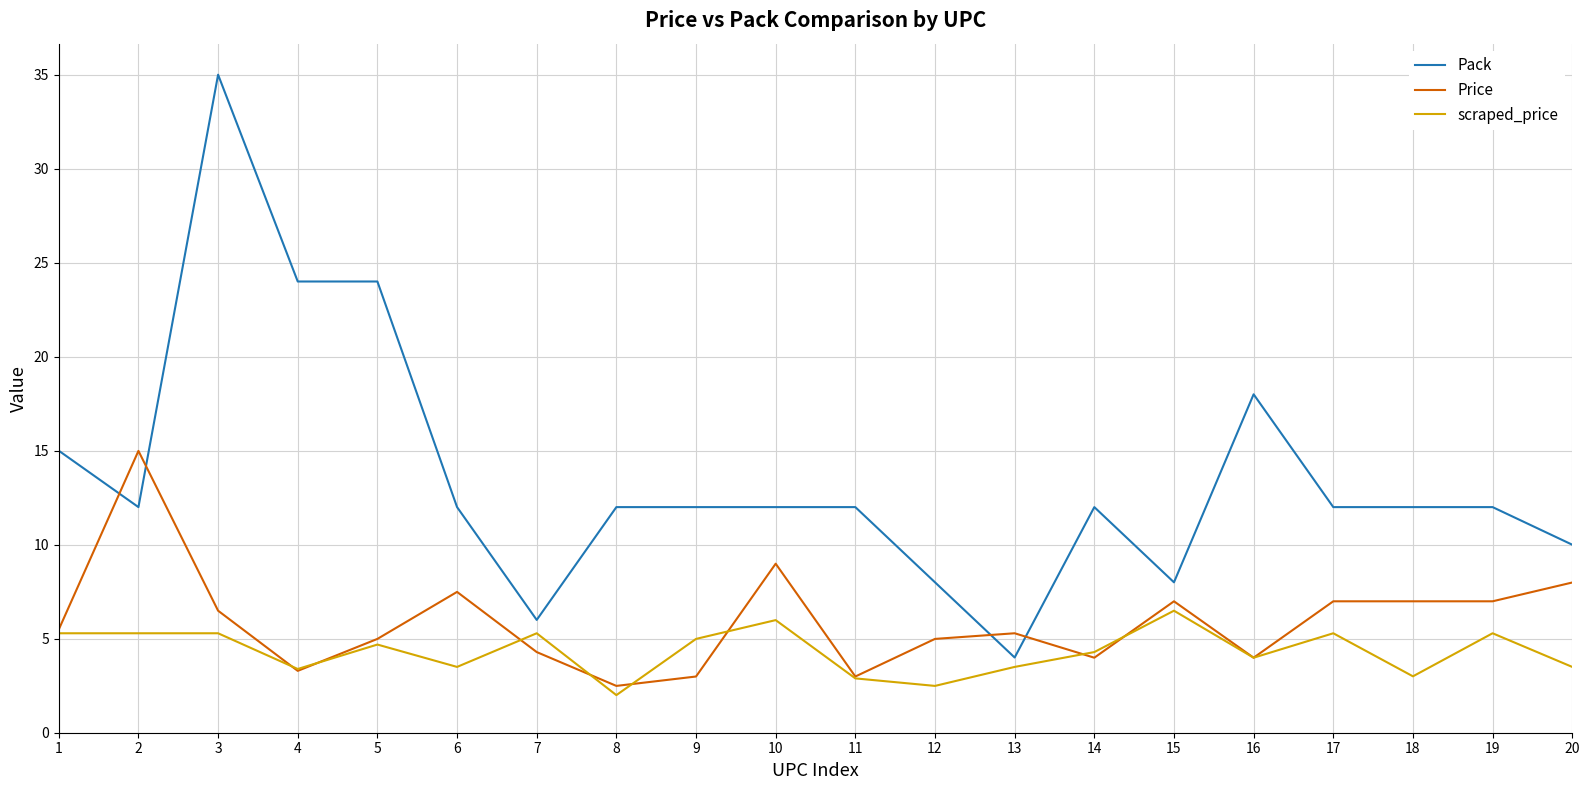

Where do Pack and Price first cross each other?

1 and 2